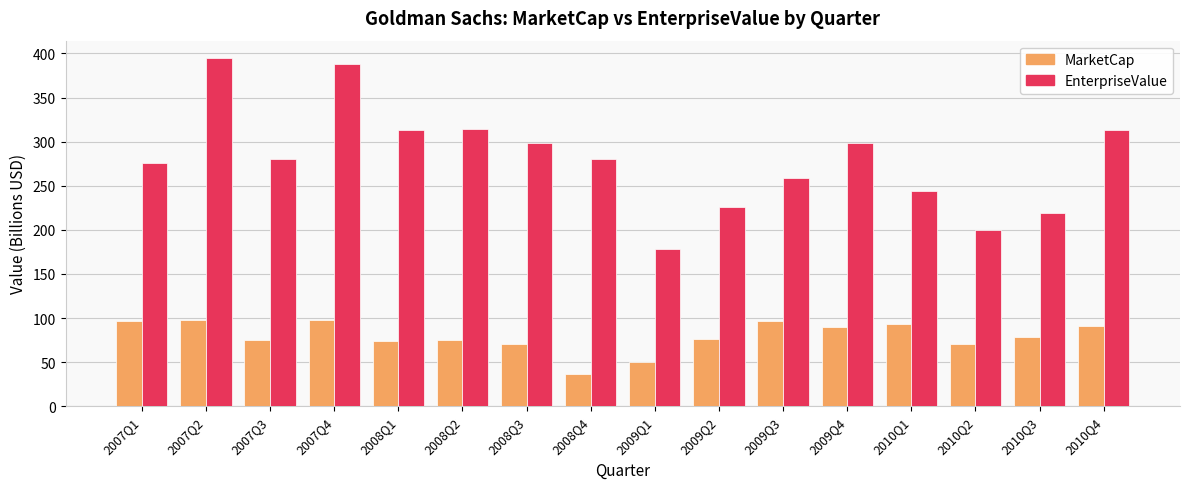

At how many categories does at least one series exceed 134?

16